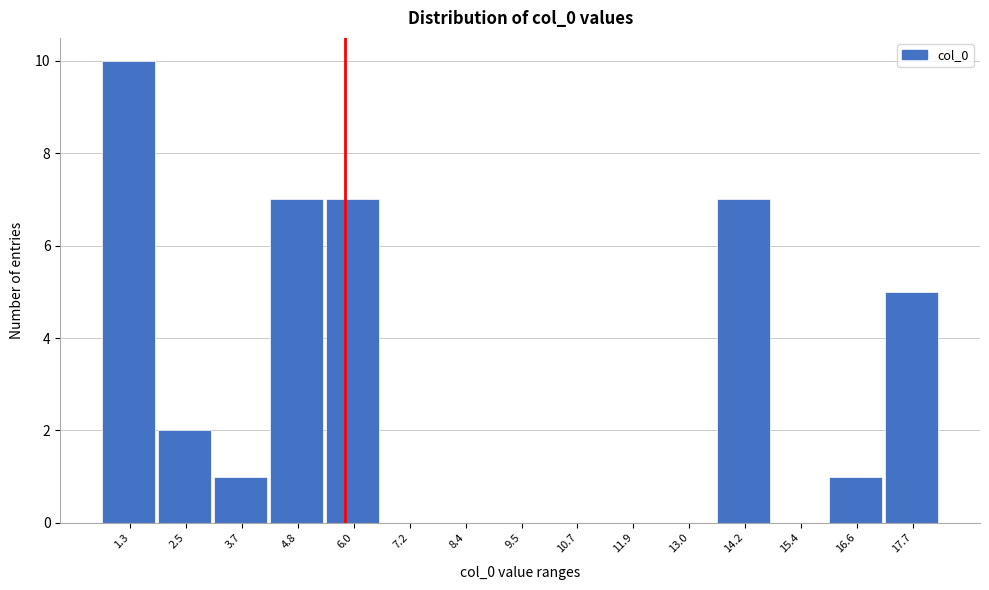

Reading left to right, extract all data points from this chart.

1.3=10	2.5=2	3.7=1	4.8=7	6.0=7	7.2=0	8.4=0	9.5=0	10.7=0	11.9=0	13.0=0	14.2=7	15.4=0	16.6=1	17.7=5